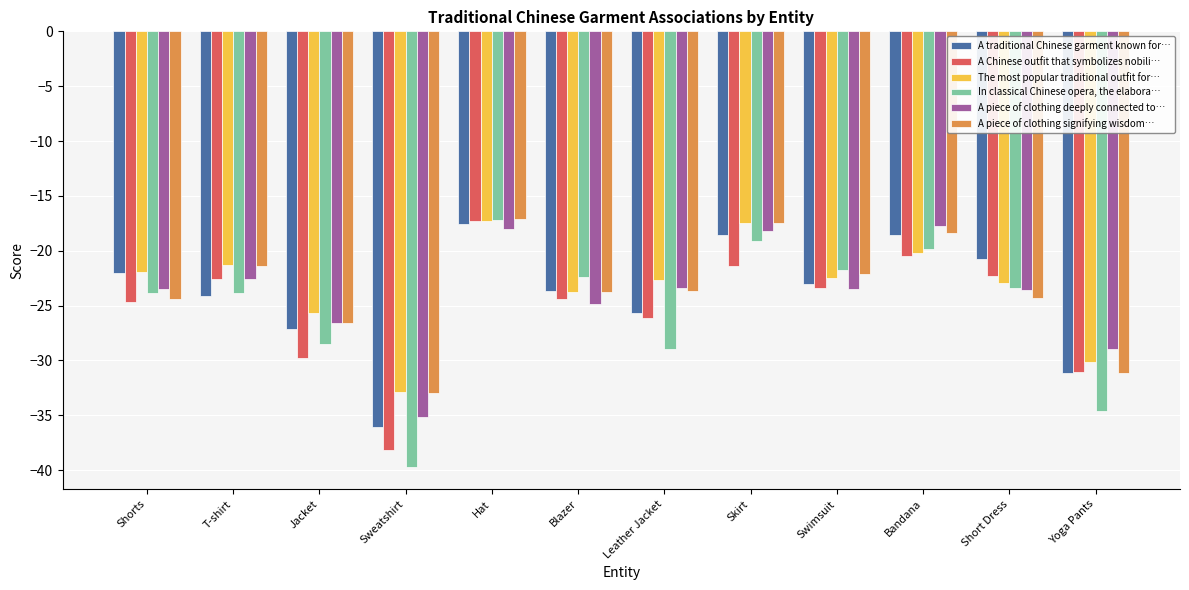

What value does the A traditional Chinese garment known for… series have at Sweatshirt?

-36.1